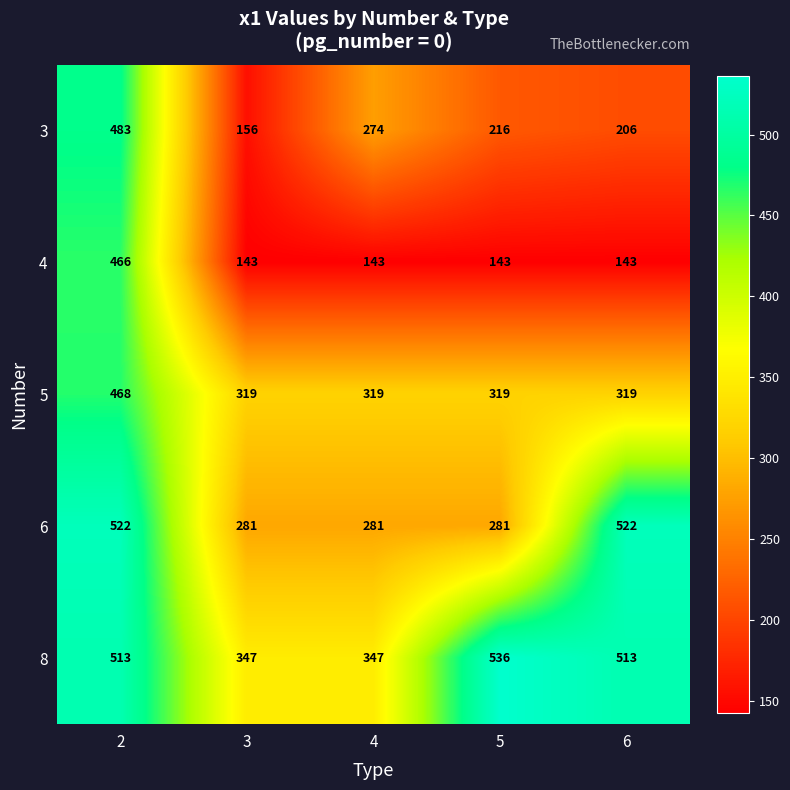

How many categories are shown in the chart?

5